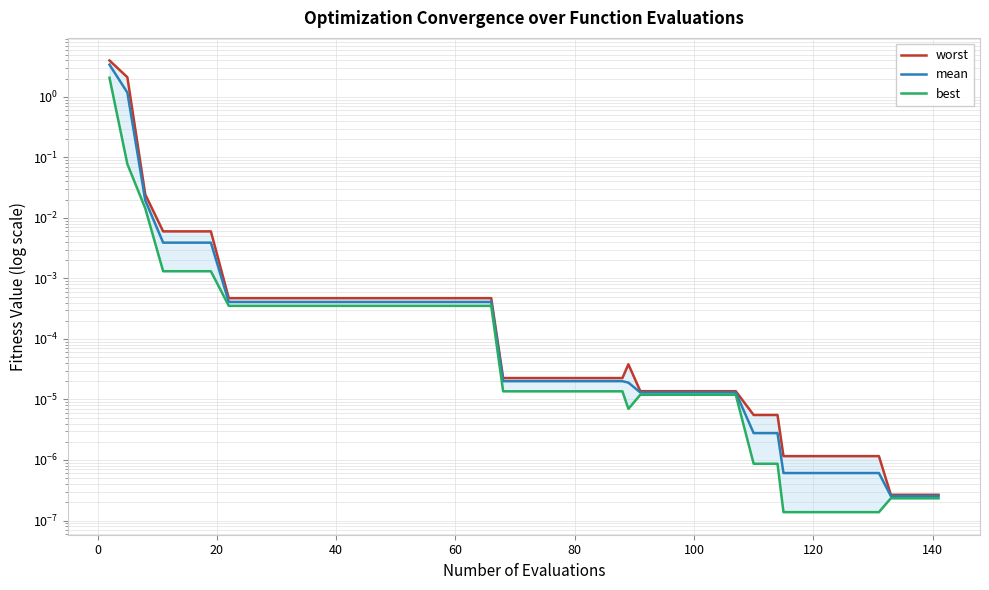

True or false: mean has more than 0 interior local peaks.

False